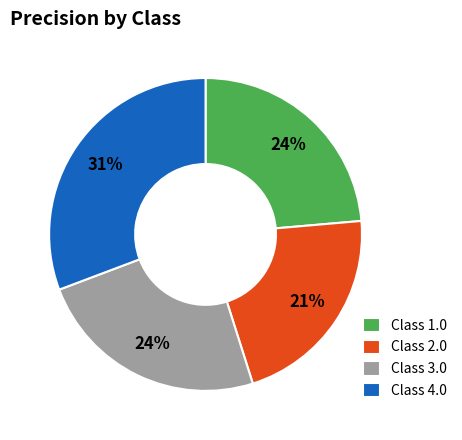

Do Class 2.0 and Class 3.0 together represent more than half of the pie?

No